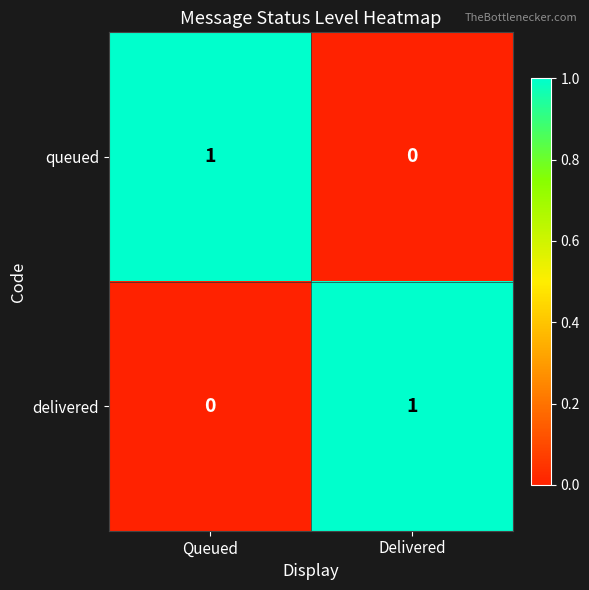

Which category has the lowest value in the delivered series?

Queued